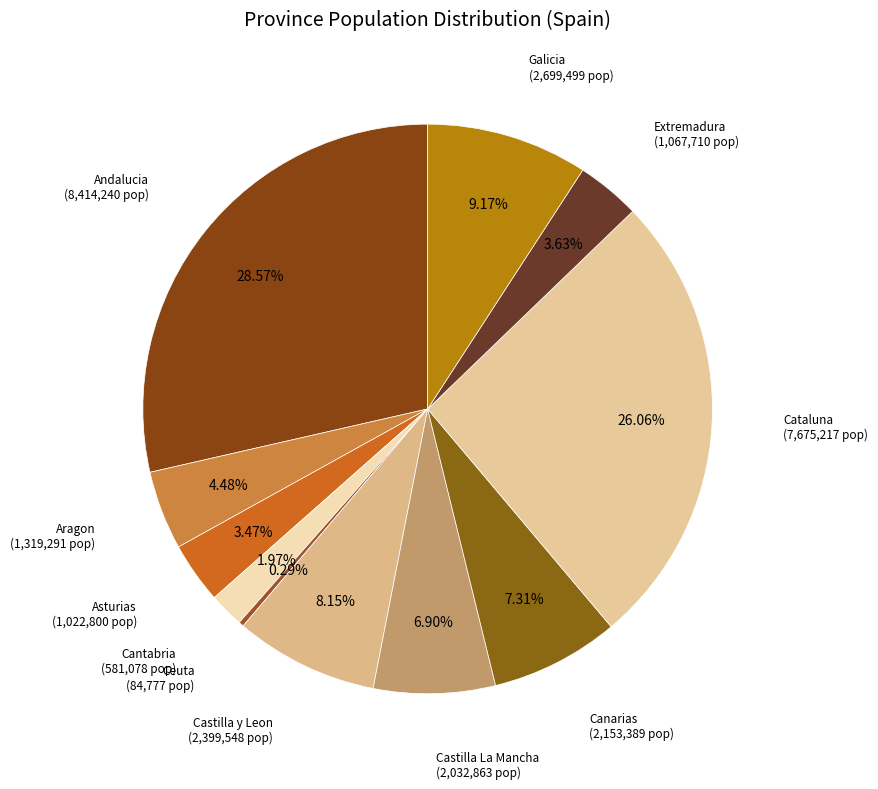

How many slices are in this pie chart?

11